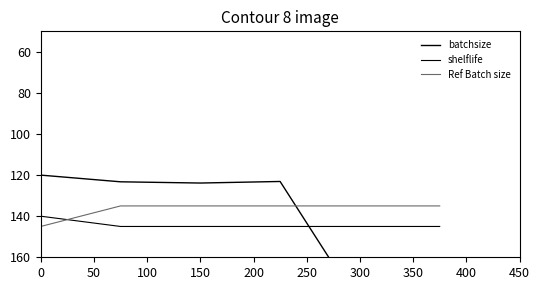

What is the value of the shelflife point at the 3rd from the left?

145.0